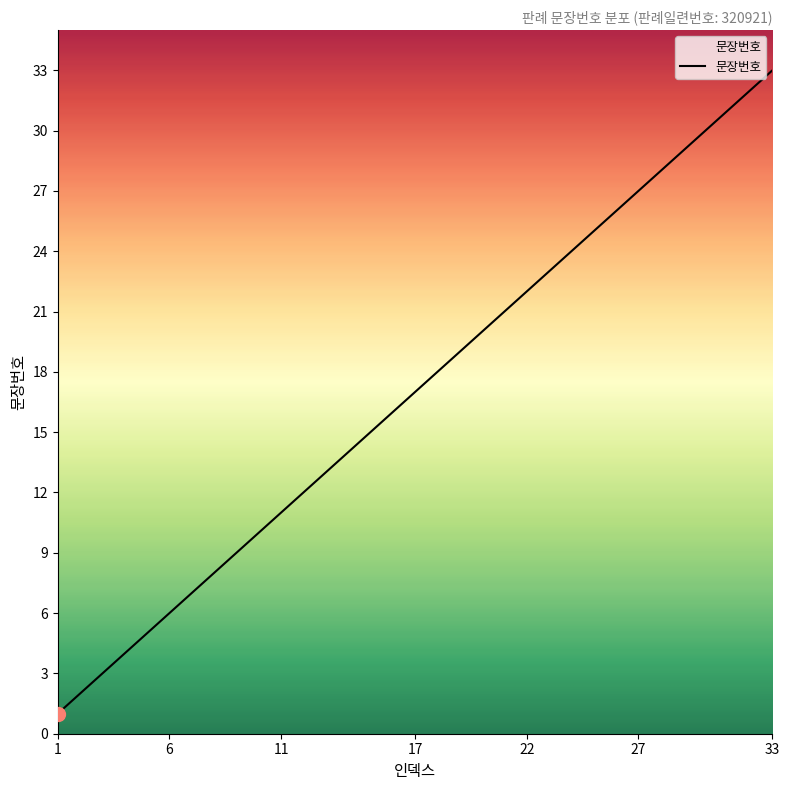

What is the maximum value shown in the chart?

33